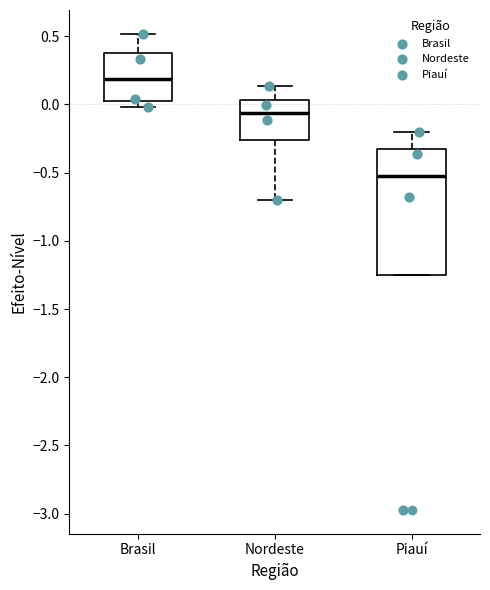

Which box has the lowest median line?

Piauí